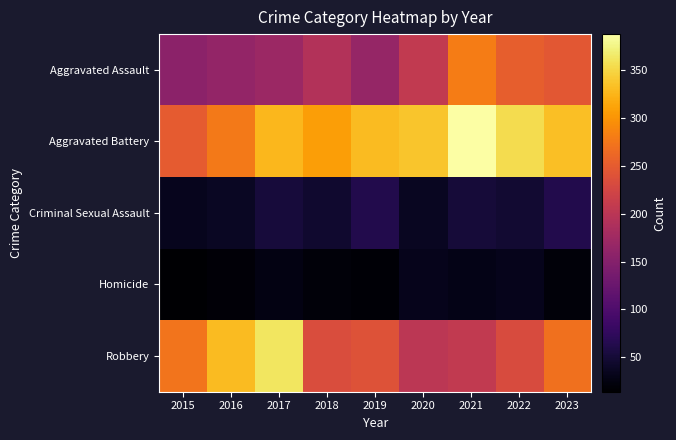

What is the spread (max minus min) of values at 2019?

313